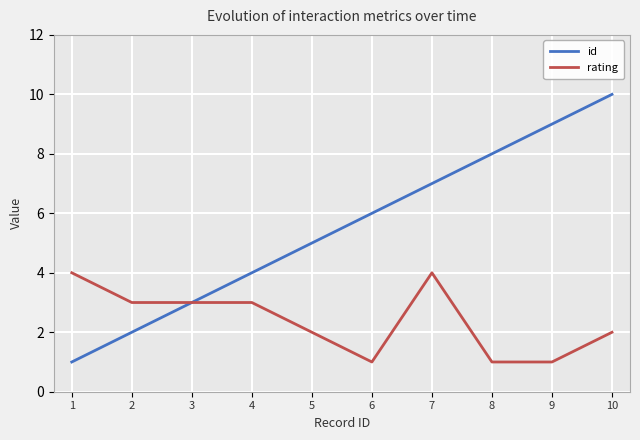

Reading left to right, extract all data points from this chart.

id: 1	2	3	4	5	6	7	8	9	10
rating: 4	3	3	3	2	1	4	1	1	2